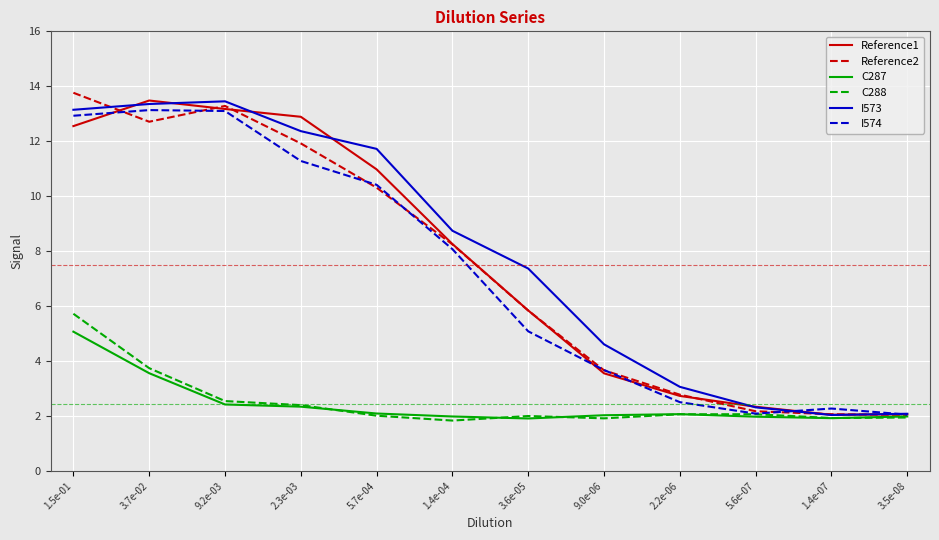

True or false: Reference1 has a value of 8.3 at 1.4e-04.

True